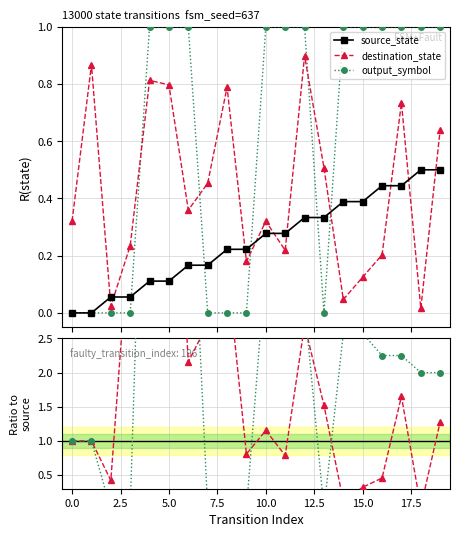

Does the chart display data point markers on the line(s)?

Yes